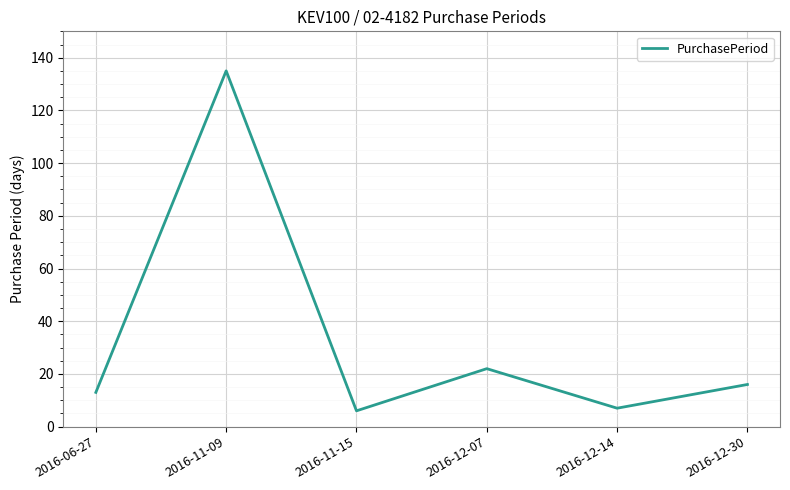

Does the chart have visible grid lines?

Yes